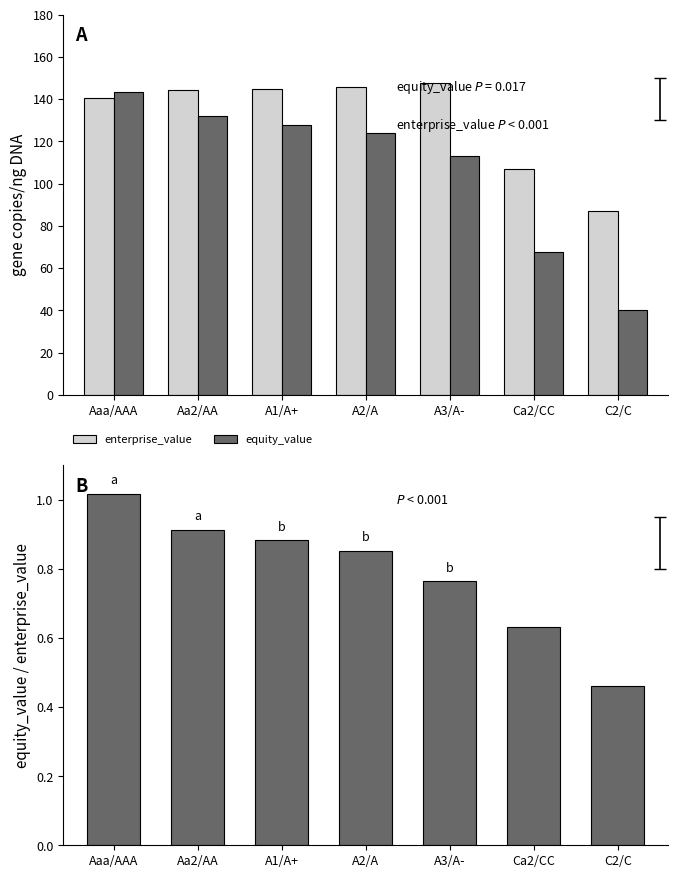

Read the equity/enterprise ratio value at Aaa/AAA.

1.0